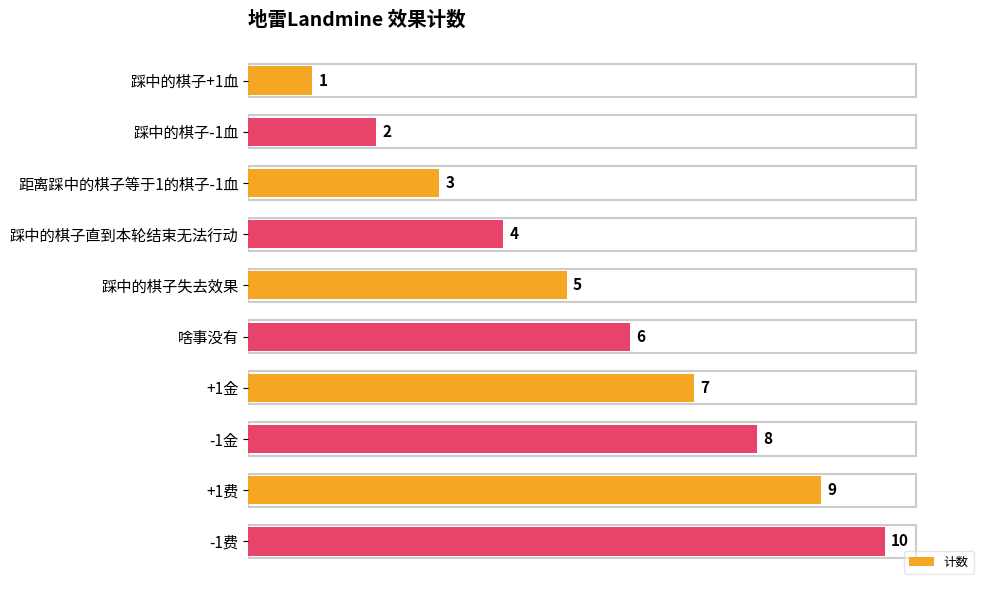

List the labels in order of value, smallest first.

踩中的棋子+1血, 踩中的棋子-1血, 距离踩中的棋子等于1的棋子-1血, 踩中的棋子直到本轮结束无法行动, 踩中的棋子失去效果, 啥事没有, +1金, -1金, +1费, -1费